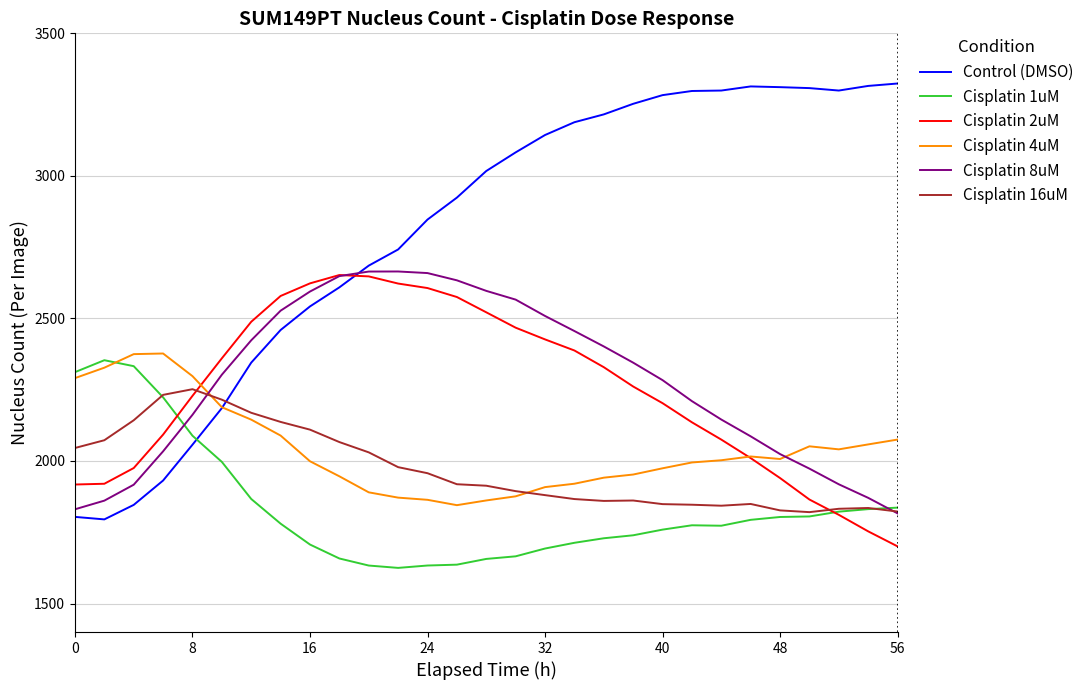

How many lines are shown in the chart?

6